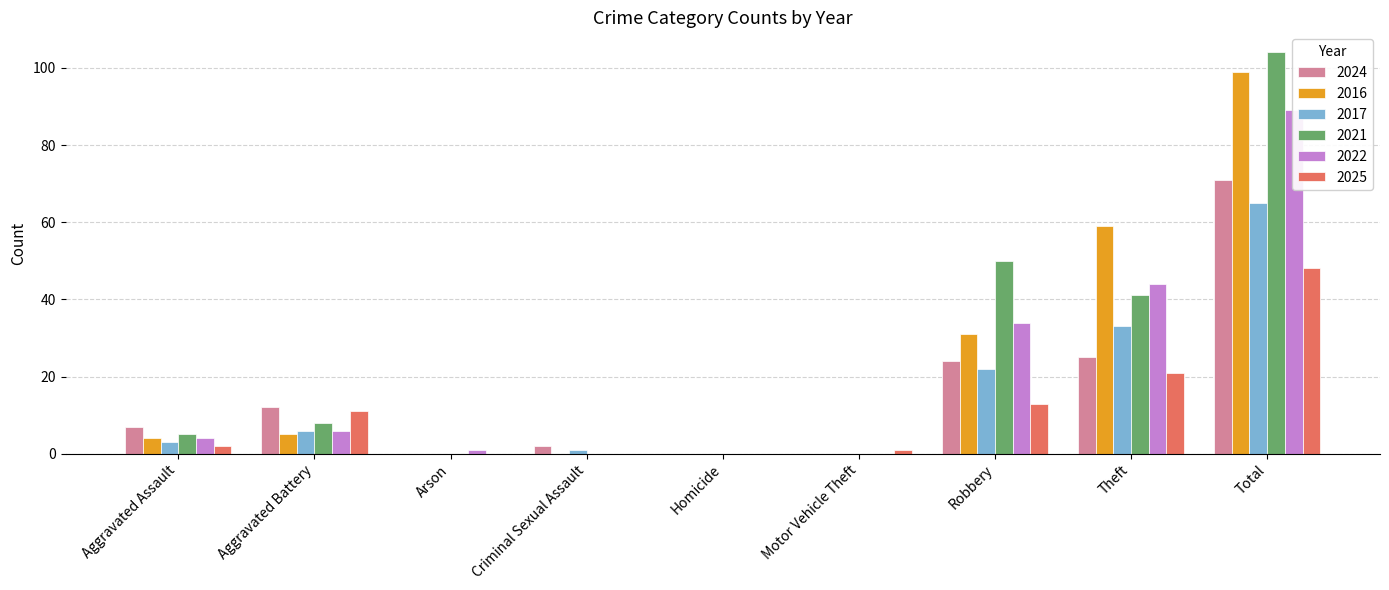

At how many categories does at least one series exceed 53?

2